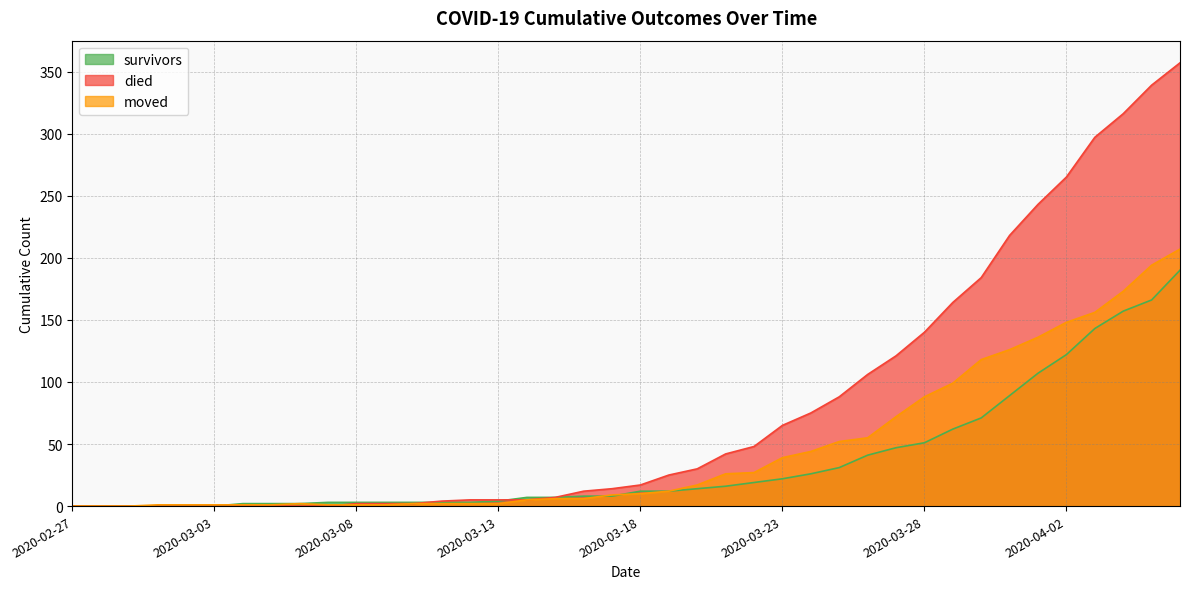

What position from the left is 2020-03-06?

9